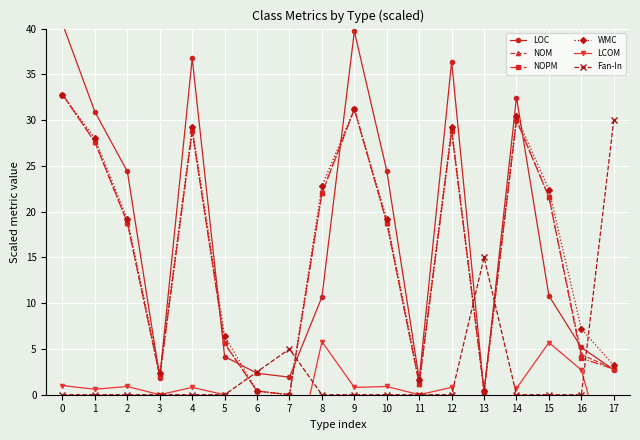

Reading right to left, transcribe all the data shown in this chart.

LOC: 17=2.7	16=5.2	15=10.8	14=32.5	13=0.2	12=36.4	11=1.7	10=24.4	9=39.7	8=10.7	7=1.9	6=2.3	5=4.2	4=36.8	3=1.8	2=24.4	1=30.9	0=40.5
NOM: 17=2.8	16=4.4	15=21.6	14=30.0	13=0.4	12=28.8	11=1.2	10=18.8	9=31.2	8=22.0	7=0.0	6=0.4	5=5.6	4=28.8	3=2.0	2=18.8	1=27.6	0=32.8
NOPM: 17=2.8	16=4.0	15=21.6	14=30.0	13=0.4	12=28.8	11=1.2	10=18.8	9=31.2	8=22.0	7=0.0	6=0.4	5=5.6	4=28.8	3=2.0	2=18.8	1=27.6	0=32.8
WMC: 17=3.2	16=7.2	15=22.4	14=30.4	13=0.4	12=29.2	11=1.6	10=19.2	9=31.2	8=22.8	7=0.0	6=0.4	5=6.4	4=29.2	3=2.4	2=19.2	1=28.0	0=32.8
LCOM: 17=-10.0	16=2.7	15=5.7	14=0.7	13=-10.0	12=0.8	11=0.0	10=0.9	9=0.8	8=5.8	7=-10.0	6=-10.0	5=0.0	4=0.8	3=0.0	2=0.9	1=0.6	0=1.0
Fan-In: 17=30.0	16=0.0	15=0.0	14=0.0	13=15.0	12=0.0	11=0.0	10=0.0	9=0.0	8=0.0	7=5.0	6=2.5	5=0.0	4=0.0	3=0.0	2=0.0	1=0.0	0=0.0